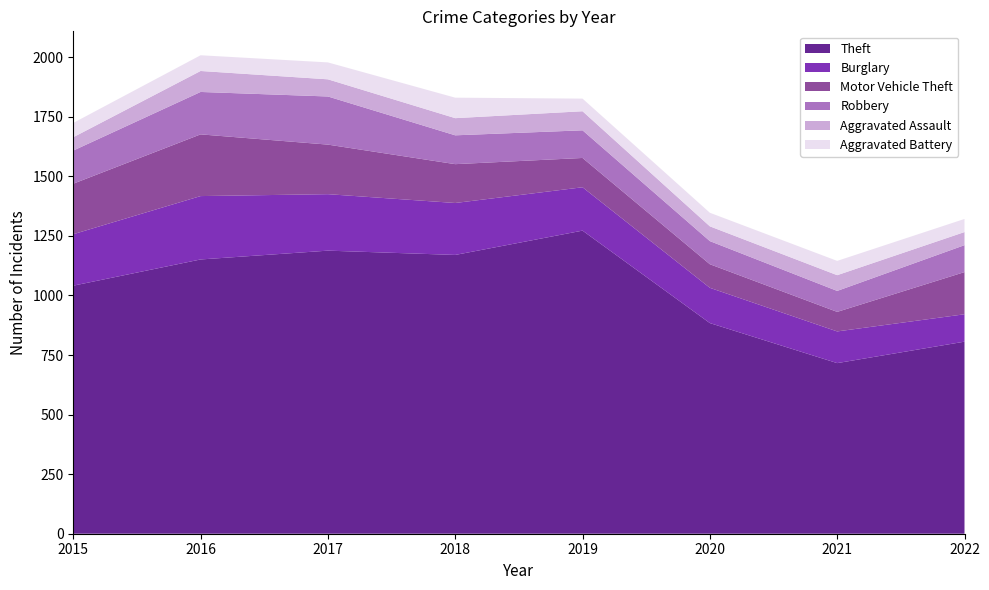

Reading left to right, list all the values displayed in this chart.

Theft: 2015=1041	2016=1151	2017=1188	2018=1170	2019=1272	2020=884	2021=716	2022=806
Burglary: 2015=216	2016=266	2017=237	2018=218	2019=182	2020=148	2021=133	2022=115
Motor Vehicle Theft: 2015=212	2016=259	2017=208	2018=163	2019=123	2020=99	2021=82	2022=177
Robbery: 2015=139	2016=178	2017=202	2018=121	2019=116	2020=97	2021=88	2022=113
Aggravated Assault: 2015=56	2016=88	2017=72	2018=72	2019=80	2020=62	2021=66	2022=55
Aggravated Battery: 2015=60	2016=66	2017=71	2018=86	2019=53	2020=57	2021=60	2022=55